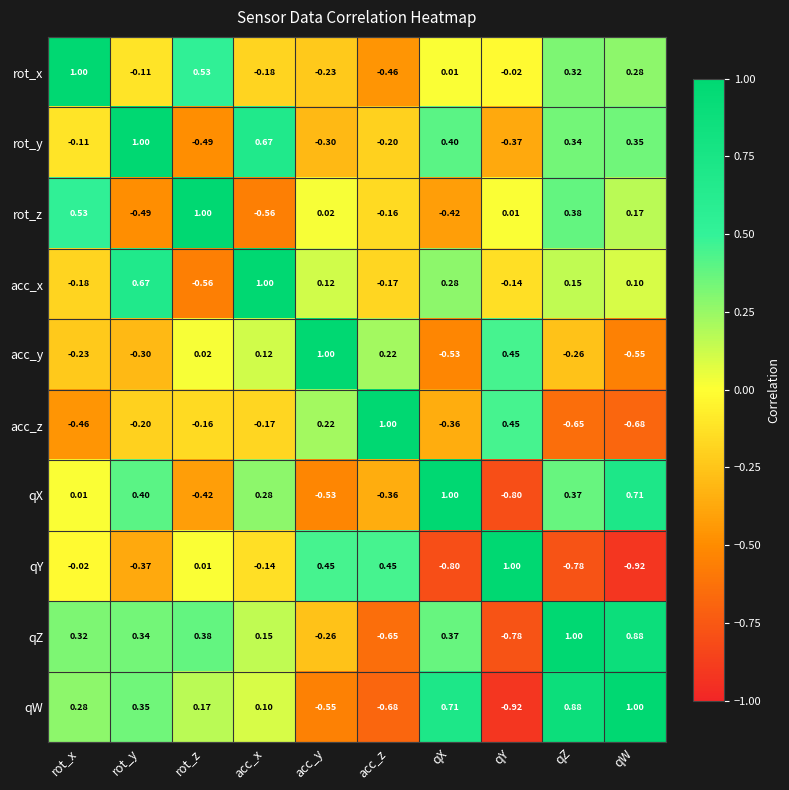

Which series changed the most between qY and qZ?

qW